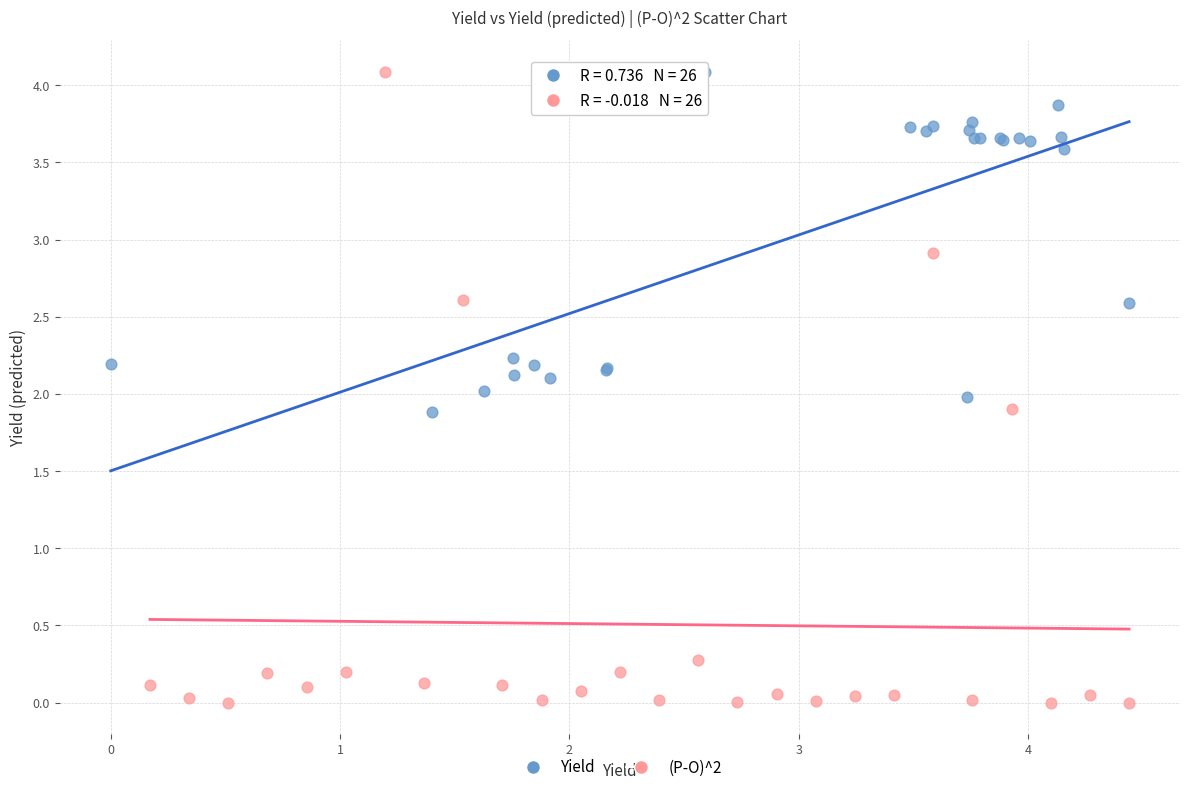

Which series reaches the minimum Y coordinate?

(P-O)^2